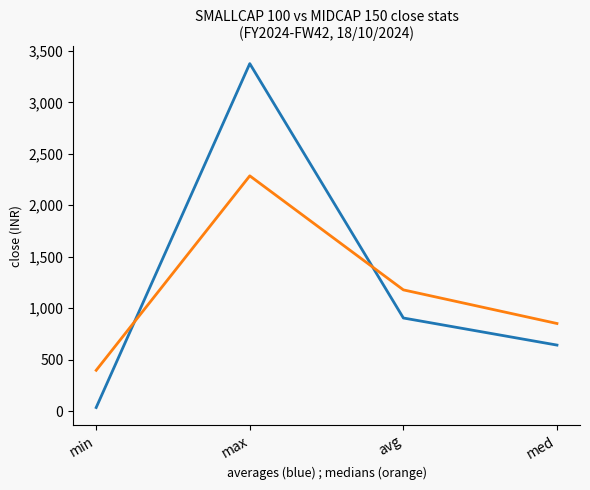

Does the chart display data point markers on the line(s)?

No